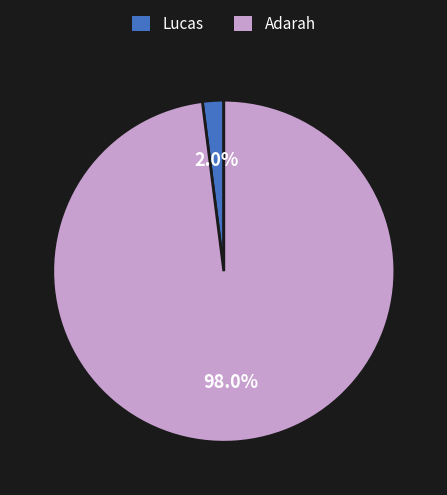

Which category has the biggest portion of the pie?

Adarah